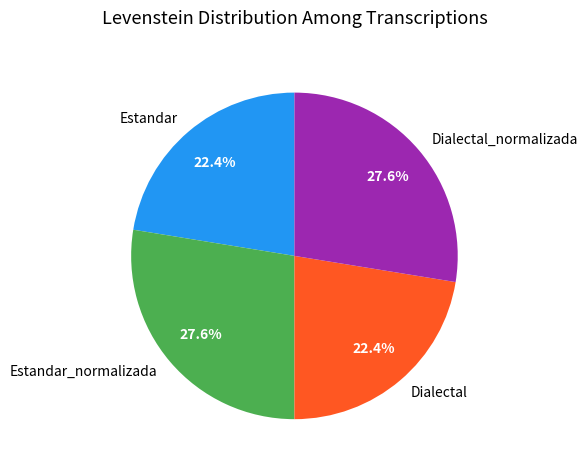

To the nearest percent, what is the difference between the Estandar_normalizada and Estandar slice percentages?

5%